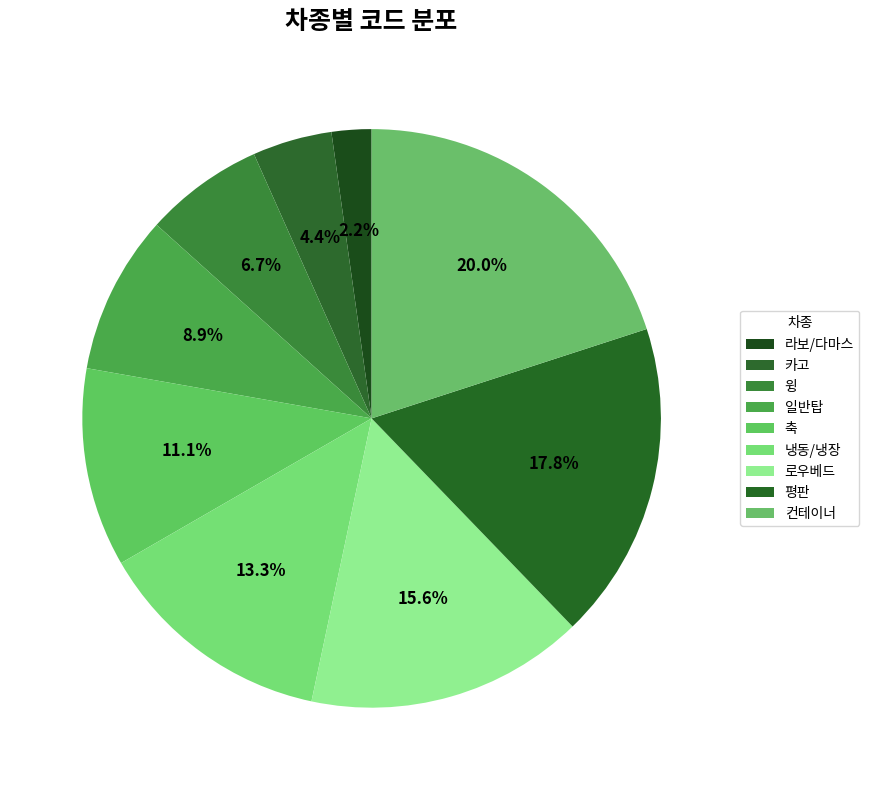

Is it true that 로우베드 is 22% of the pie?

False